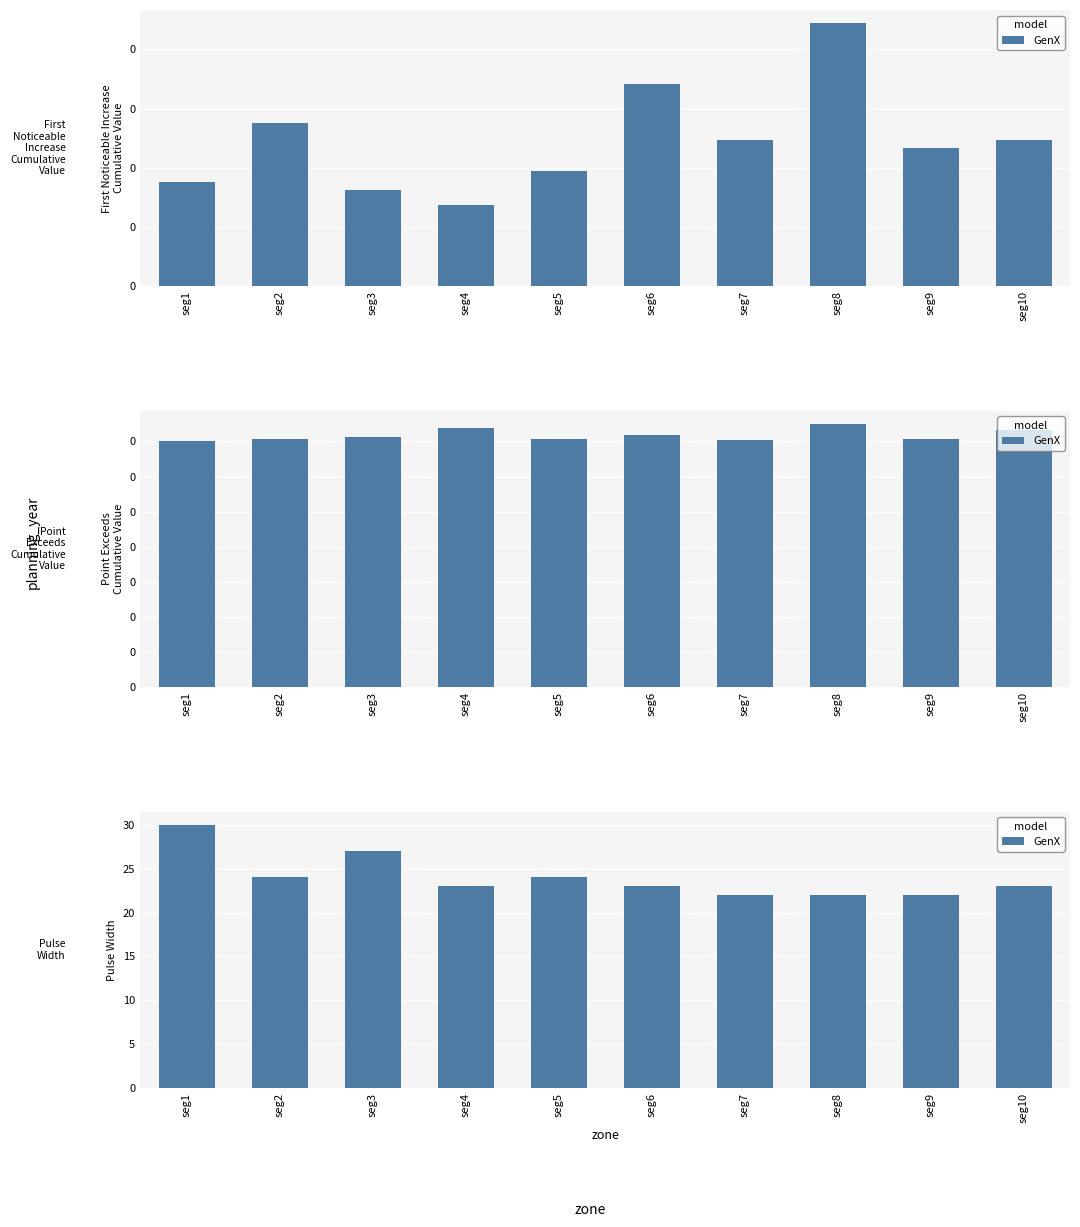

Are the bars grouped side by side (vs. stacked)?

No